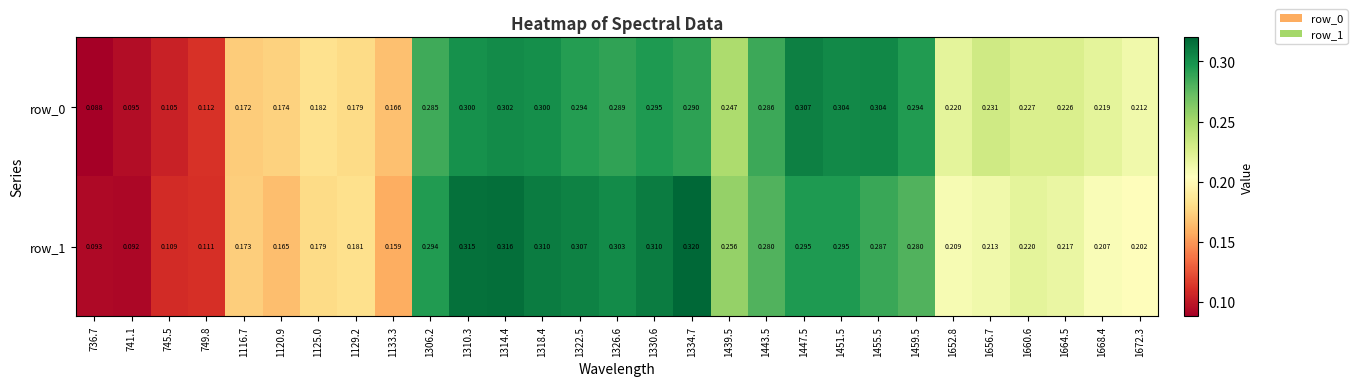

How many row_0 values are between 0 and 1?

29